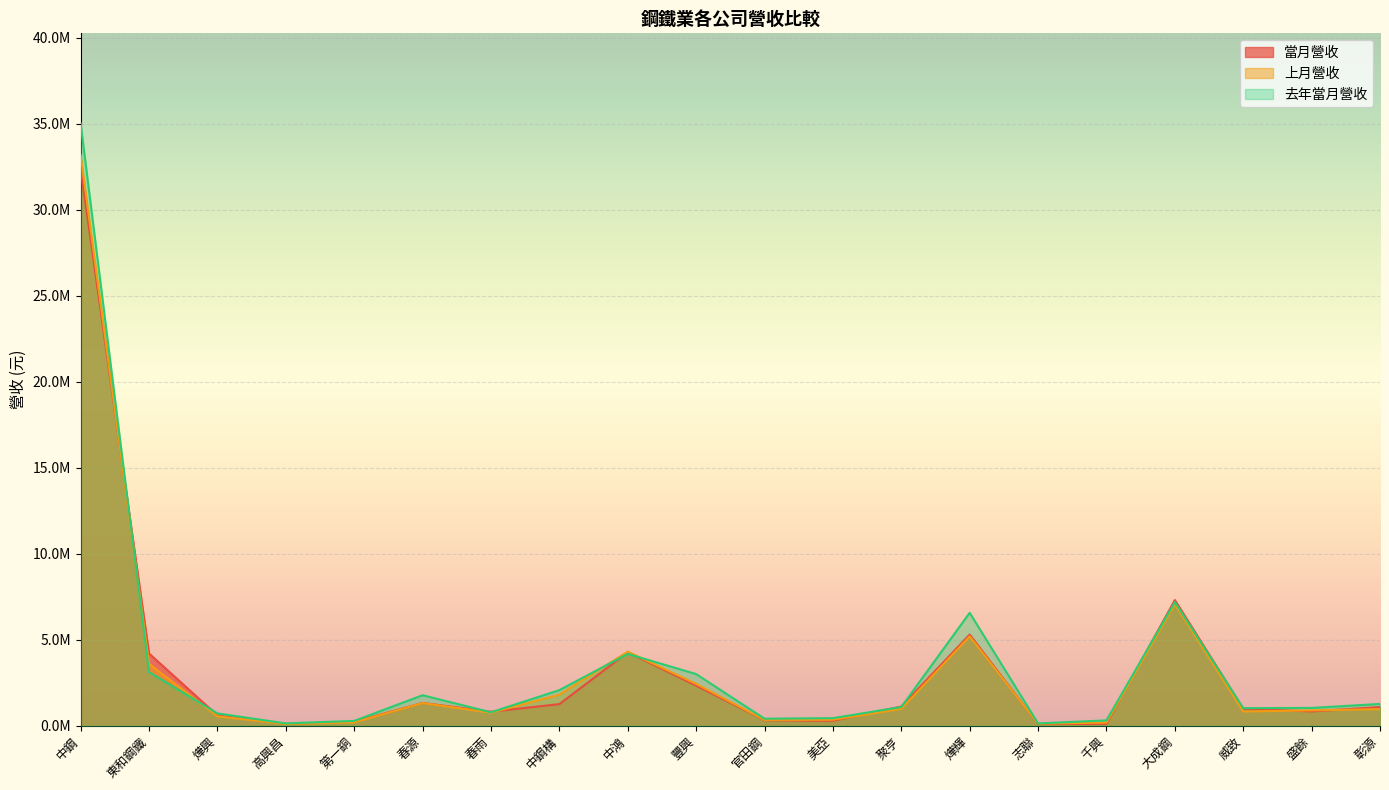

Where does the 上月營收 series first go above 964570?

中鋼